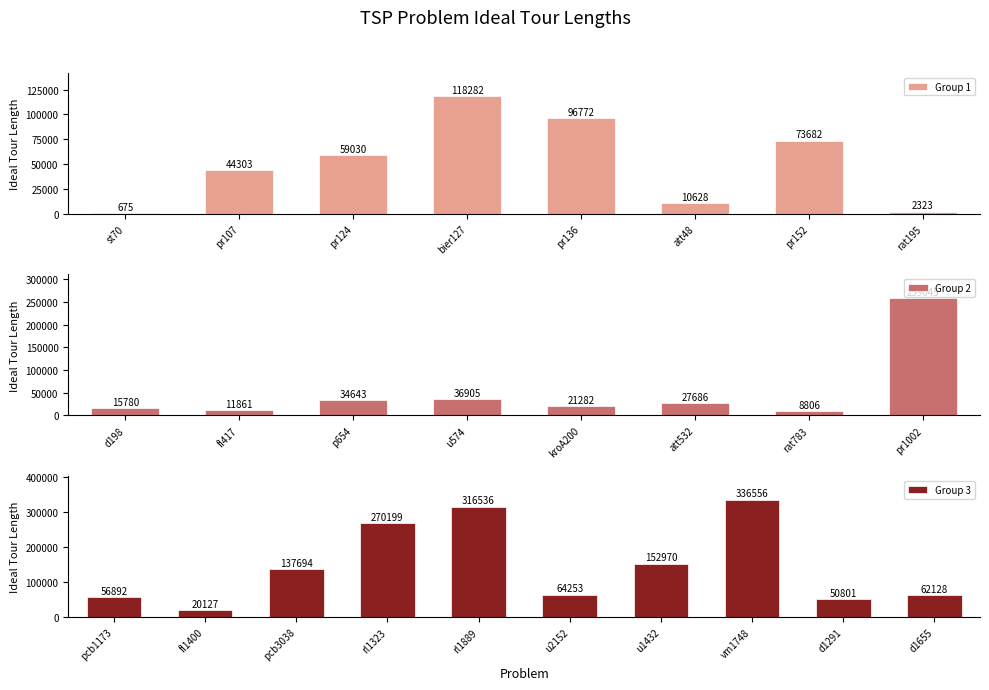

Rank the categories by value from lowest to highest.

st70, rat195, rat783, att48, fl417, d198, fl1400, kroA200, att532, p654, u574, pr107, d1291, pcb1173, pr124, d1655, u2152, pr152, pr136, bier127, pcb3038, u1432, pr1002, rl1323, rl1889, vm1748